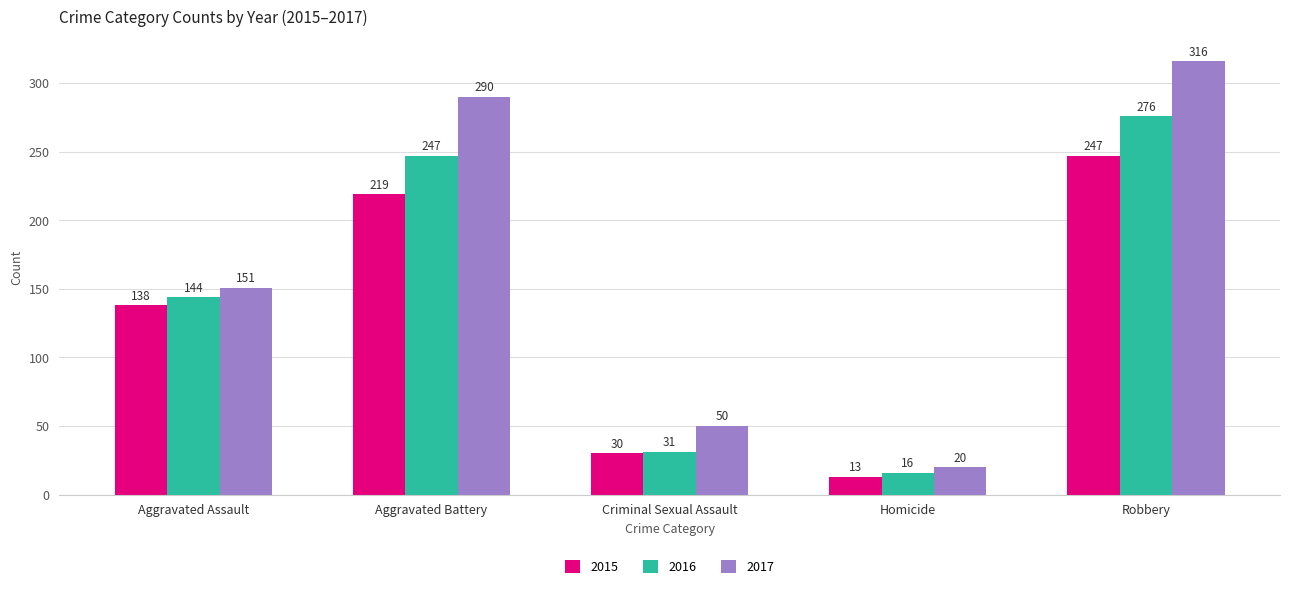

The value of 2016 at Aggravated Battery is 247. True or false?

True